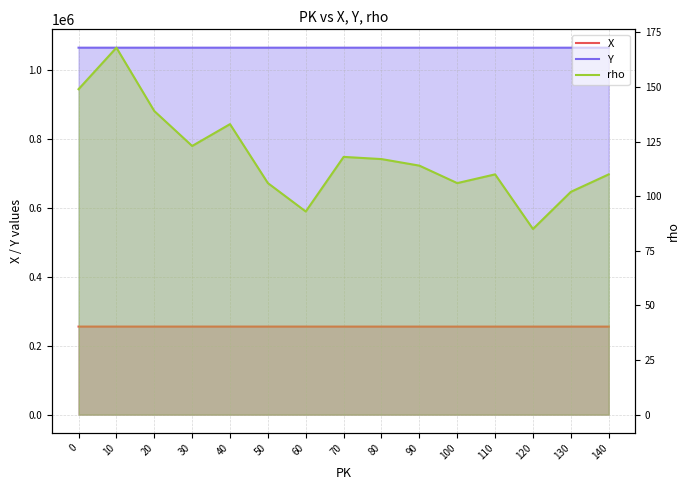

Which series changed the most between 90 and 120?

rho